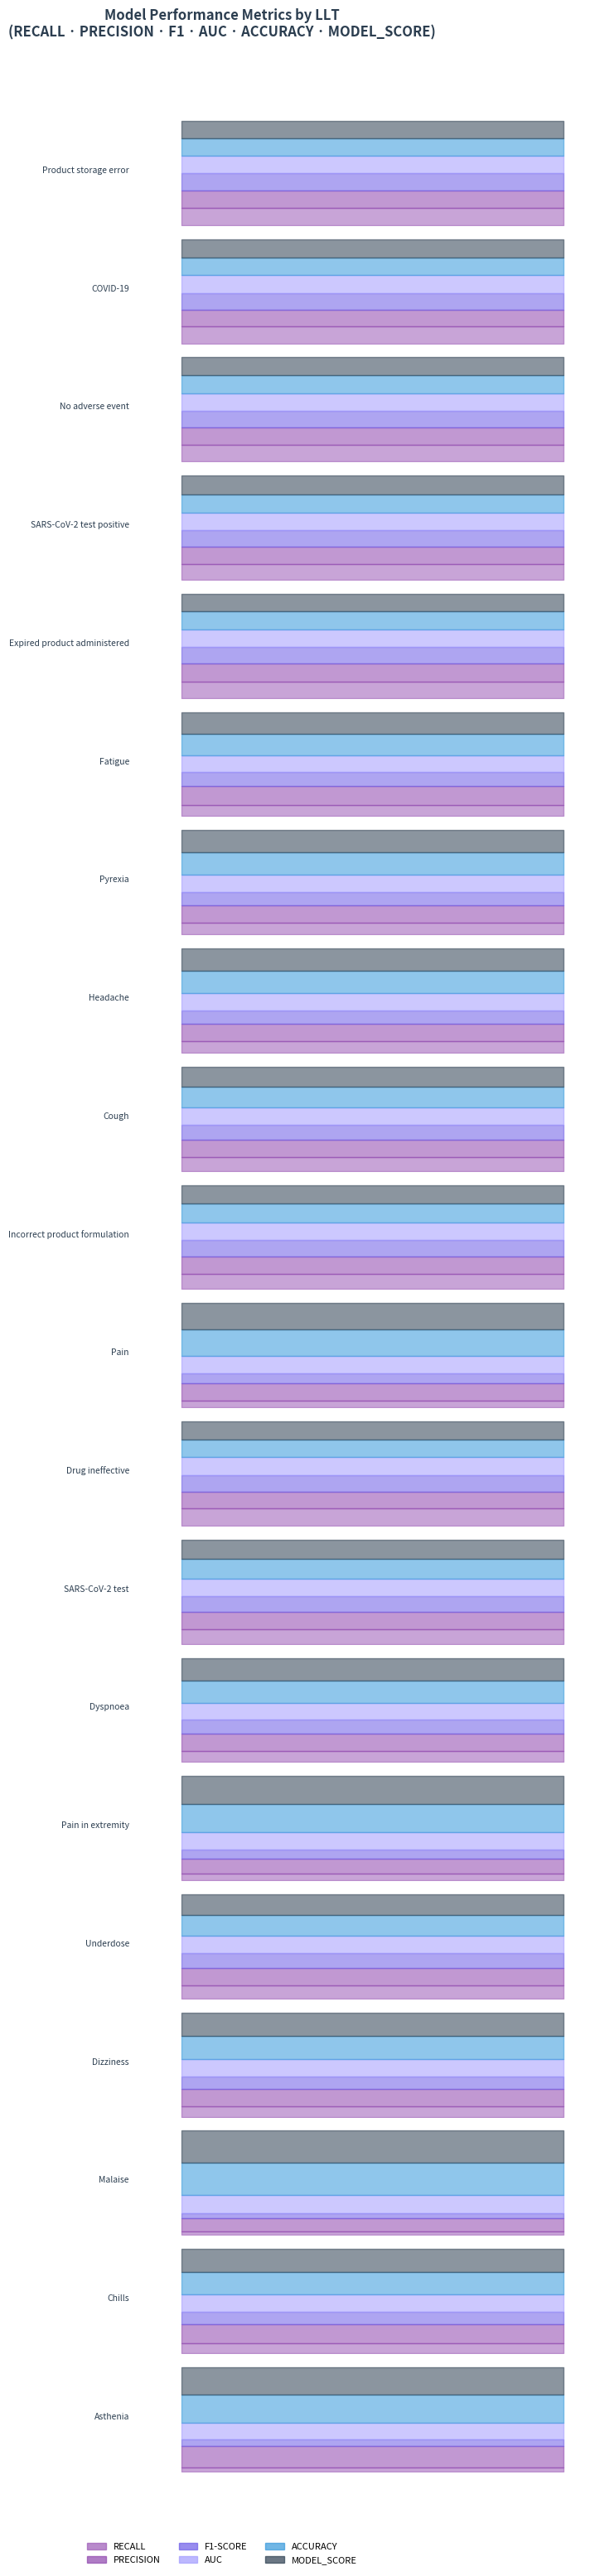

Does the chart have visible grid lines?

No